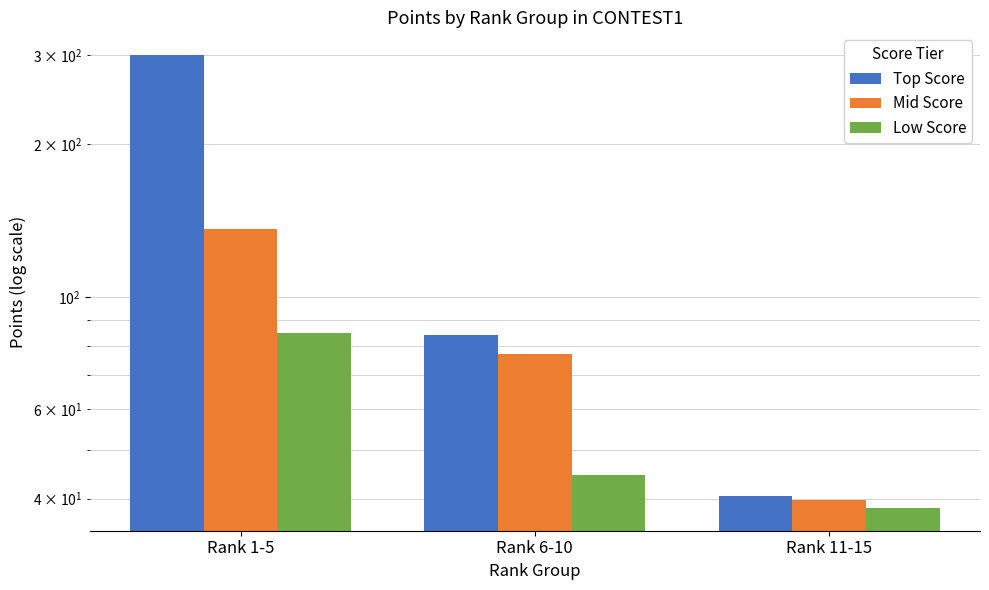

Reading left to right, what are all the values shown in this chart?

Top Score: 300.0	84.3	40.4
Mid Score: 135.9	77.3	39.7
Low Score: 84.7	44.6	38.3